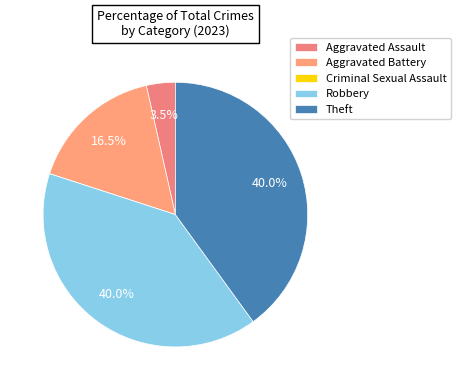

Count the number of slices in the pie.

5